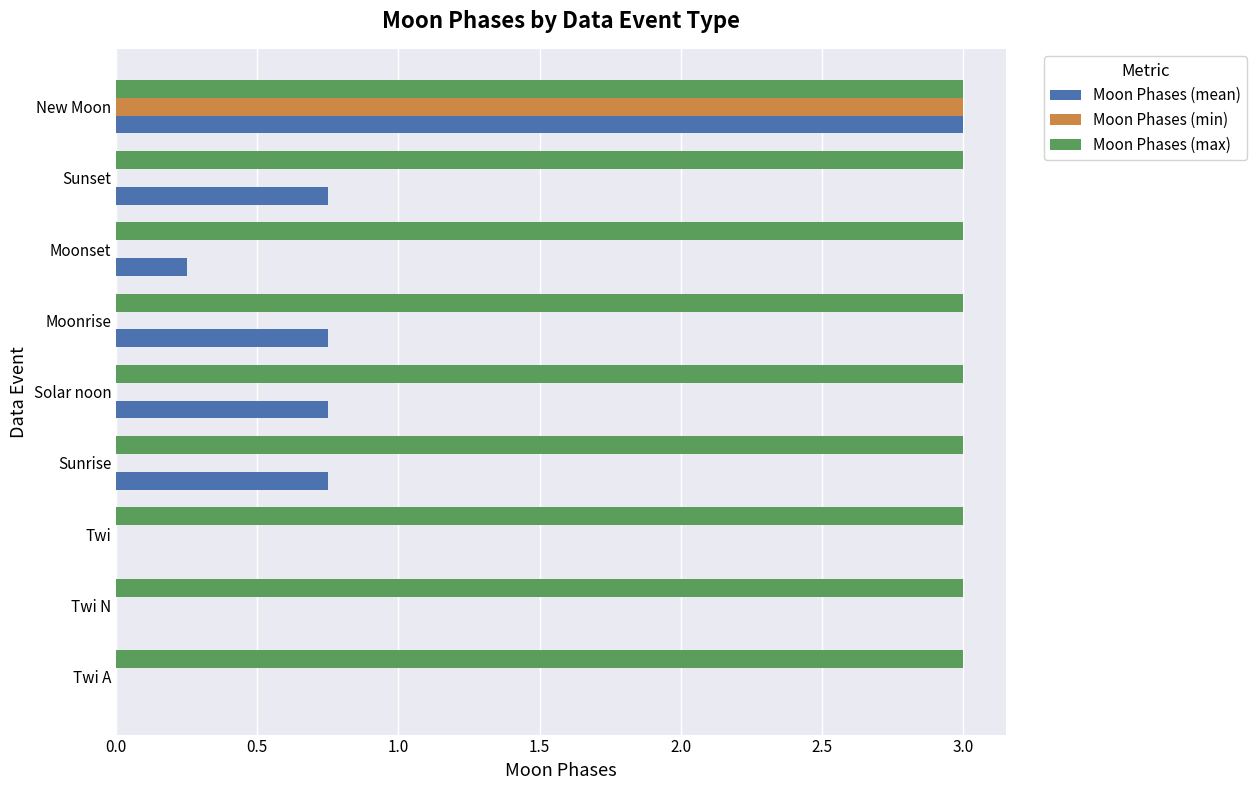

At which category is the sum across all series the highest?

New Moon